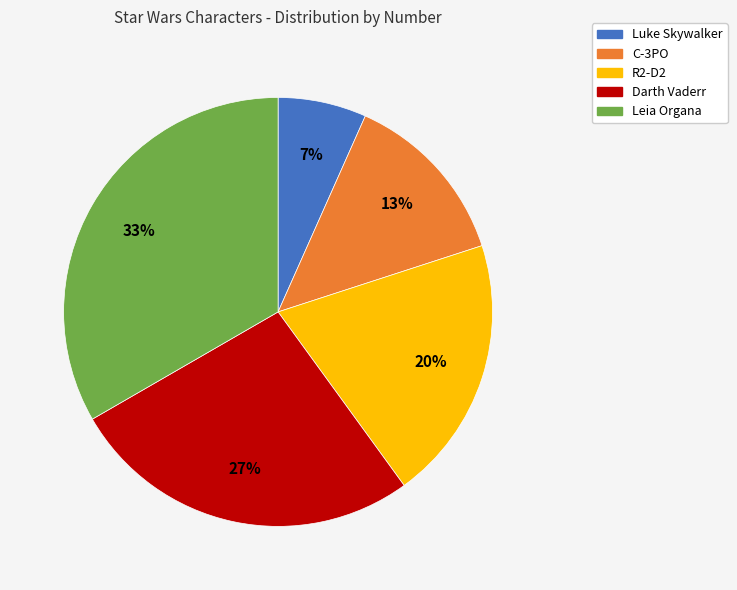

Approximately how many times larger is the value at Luke Skywalker compared to R2-D2?

0.3